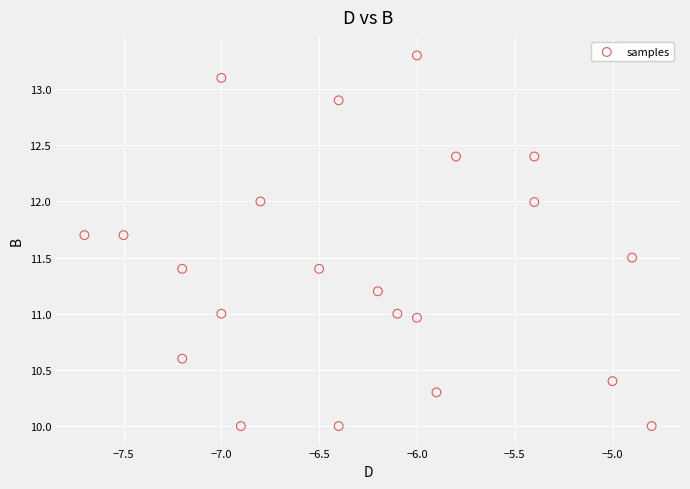

What is the range of Y values (max minus min)?

3.3